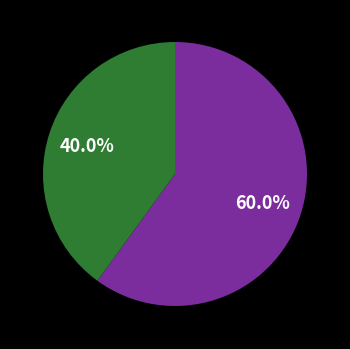

Does any single category account for the majority?

Yes